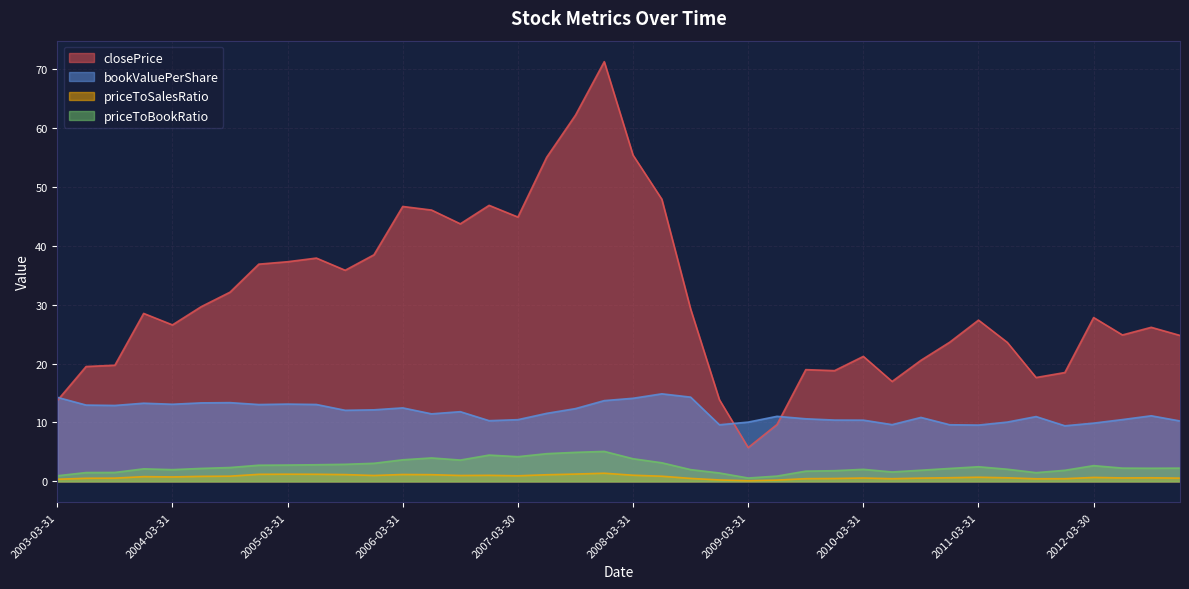

Which category has the highest value in the priceToBookRatio series?

2007-12-31